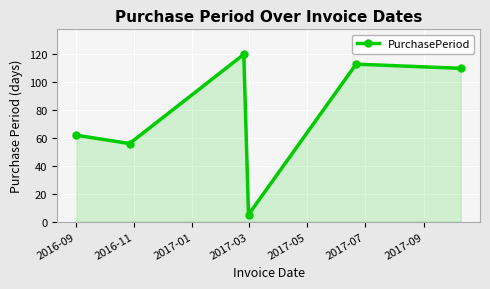

What is the greatest value displayed?

120